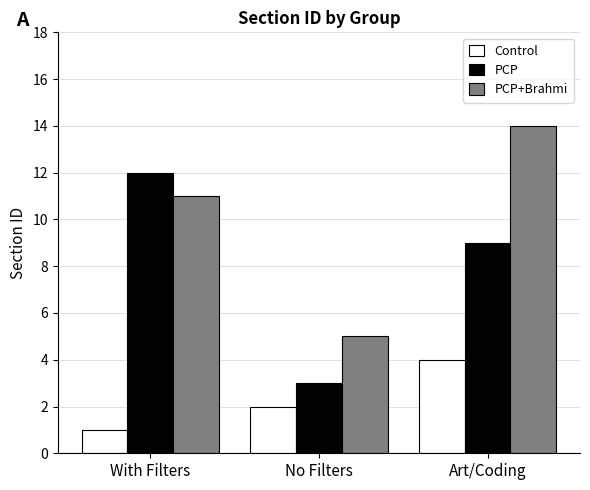

Reading left to right, what are all the values shown in this chart?

Control: 1	2	4
PCP: 12	3	9
PCP+Brahmi: 11	5	14